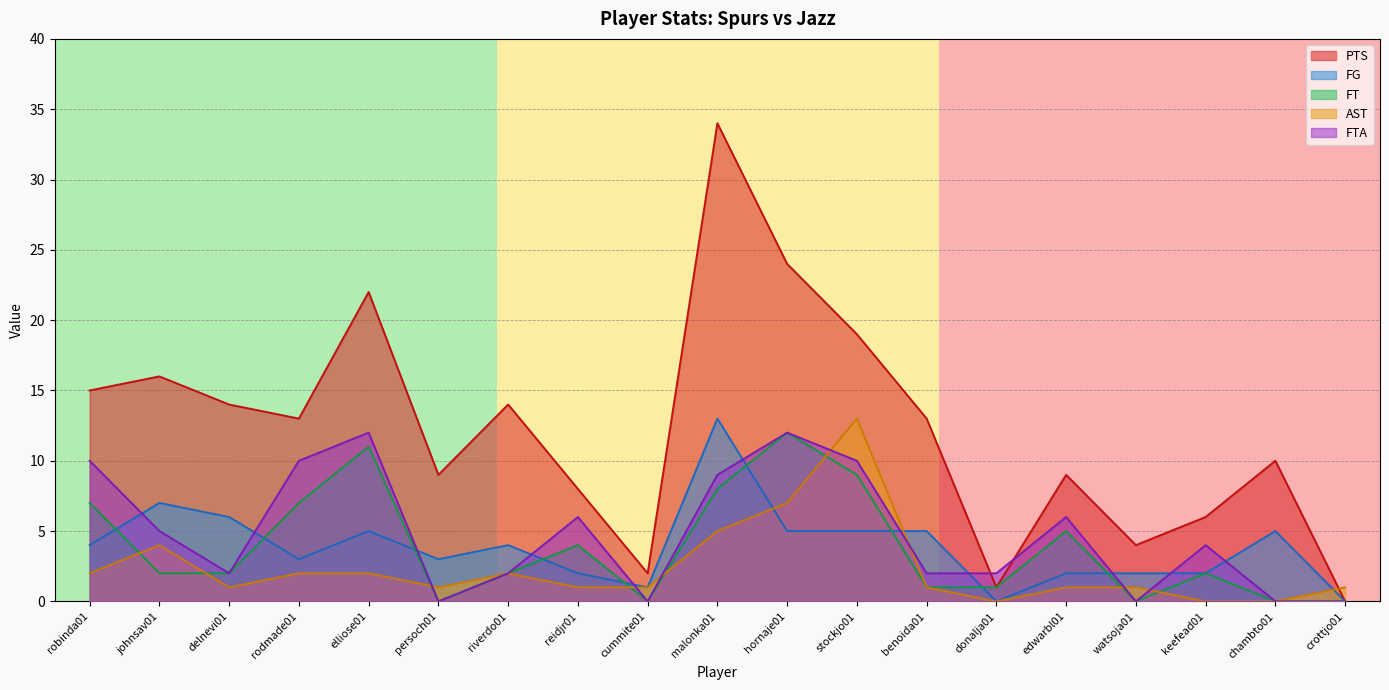

How many interior local peaks does the FG series have?

5